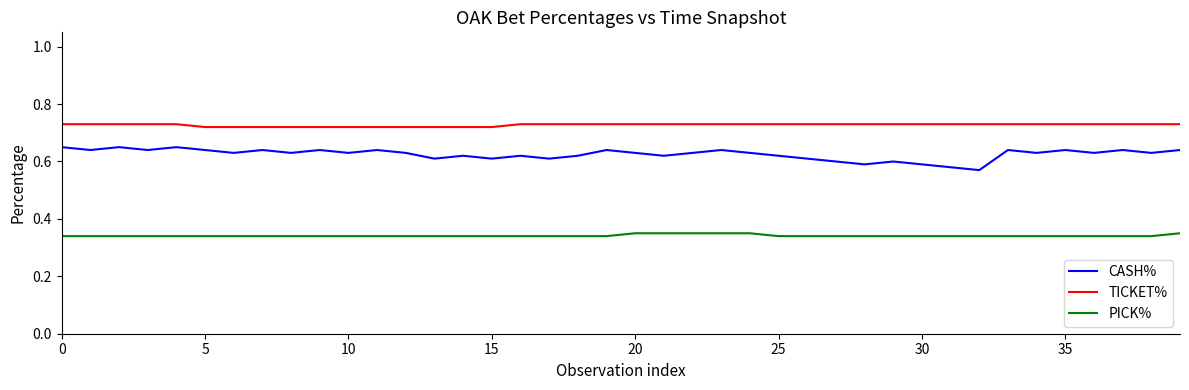

Which series has the widest spread of values?

CASH%